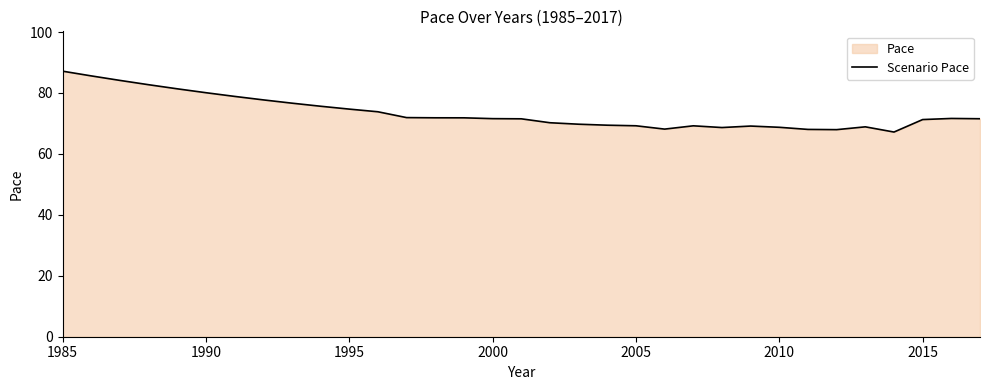

Between 2010 and 2015, which is larger?

2015